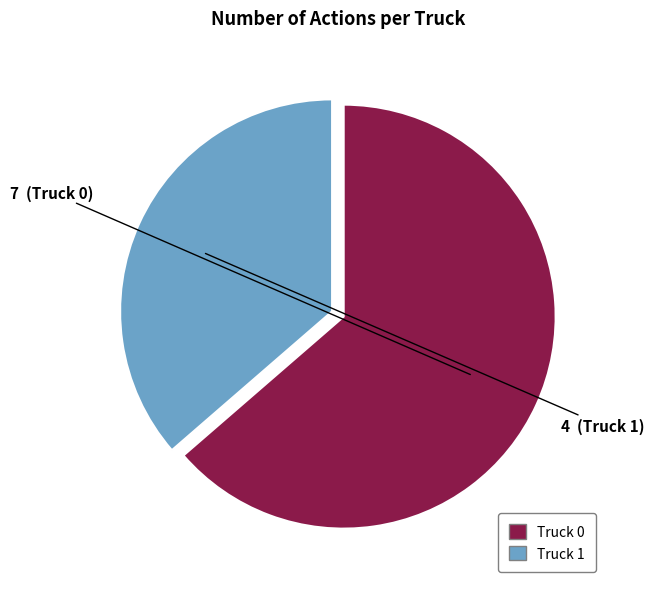

Combined, do Truck 1 and Truck 0 account for over 50%?

Yes